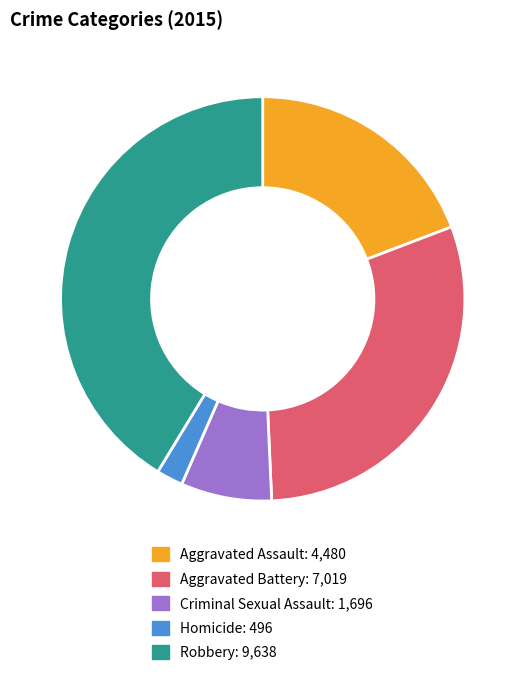

Is there a majority slice in this chart?

No